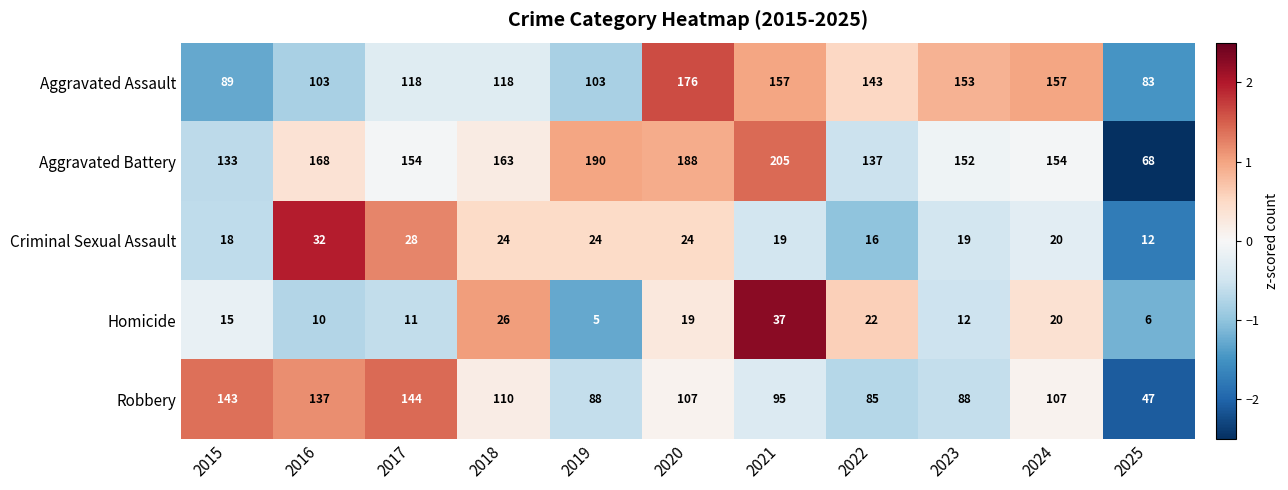

How many data points in Robbery are less than 107?

5